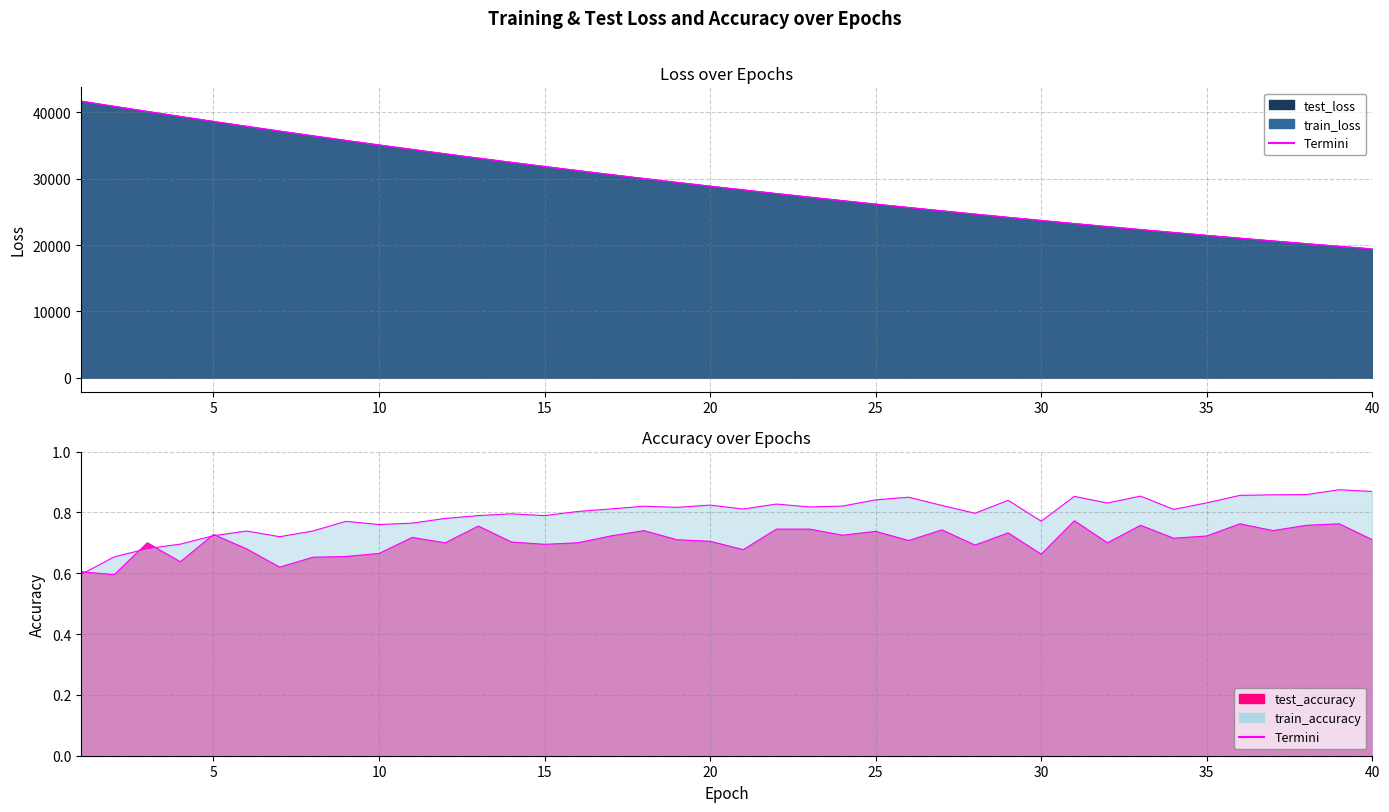

Is it true that test_accuracy equals 0.8 at 36?

True